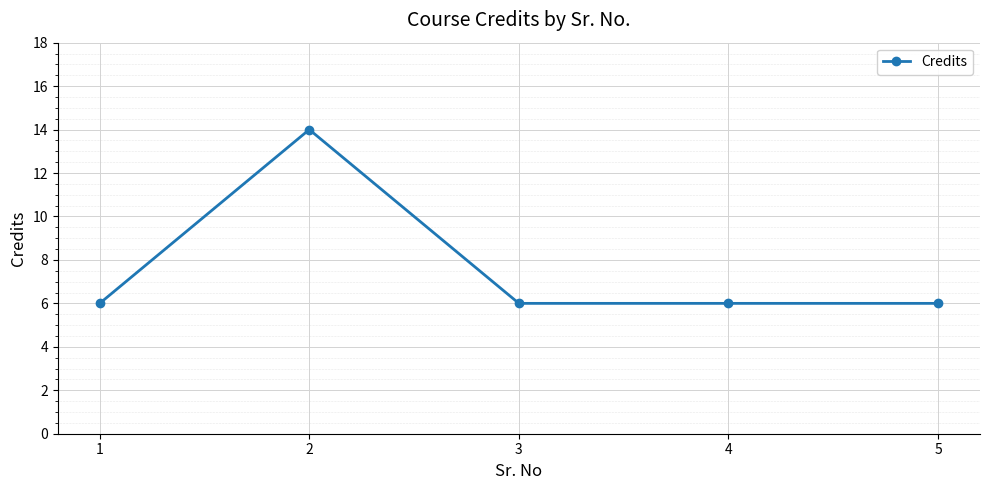

What is the sum of all values?

38